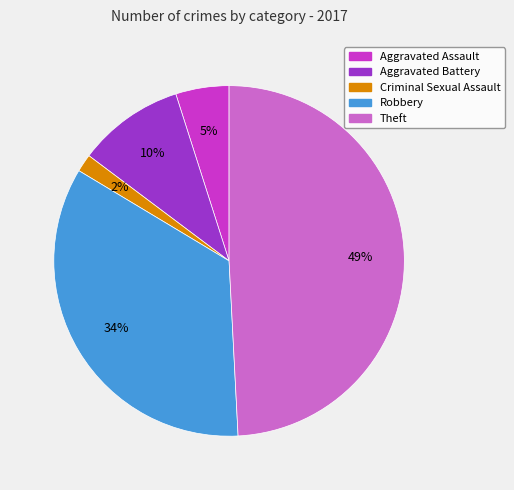

Which category has the smallest portion of the pie?

Criminal Sexual Assault